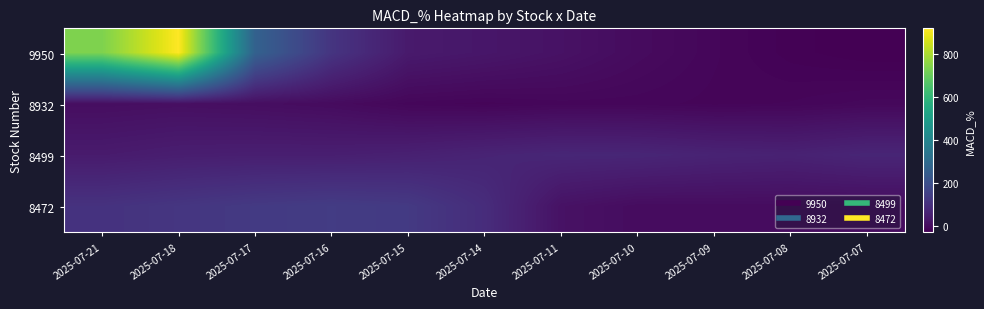

Reading left to right, transcribe all the data shown in this chart.

9950: 2025-07-21=733.7	2025-07-18=918.8	2025-07-17=264.5	2025-07-16=114.5	2025-07-15=36.9	2025-07-14=27.1	2025-07-11=14.5	2025-07-10=-2.4	2025-07-09=-15.0	2025-07-08=-25.2	2025-07-07=-30.6
8932: 2025-07-21=3.8	2025-07-18=7.5	2025-07-17=4.1	2025-07-16=-1.6	2025-07-15=-13.9	2025-07-14=-17.3	2025-07-11=-13.7	2025-07-10=-14.2	2025-07-09=-17.1	2025-07-08=-15.4	2025-07-07=-10.4
8499: 2025-07-21=39.2	2025-07-18=47.1	2025-07-17=50.0	2025-07-16=49.7	2025-07-15=55.1	2025-07-14=64.4	2025-07-11=71.6	2025-07-10=70.0	2025-07-09=62.1	2025-07-08=58.1	2025-07-07=69.0
8472: 2025-07-21=106.9	2025-07-18=118.3	2025-07-17=129.6	2025-07-16=136.7	2025-07-15=129.6	2025-07-14=90.3	2025-07-11=14.6	2025-07-10=0.0	2025-07-09=0.0	2025-07-08=0.0	2025-07-07=0.0